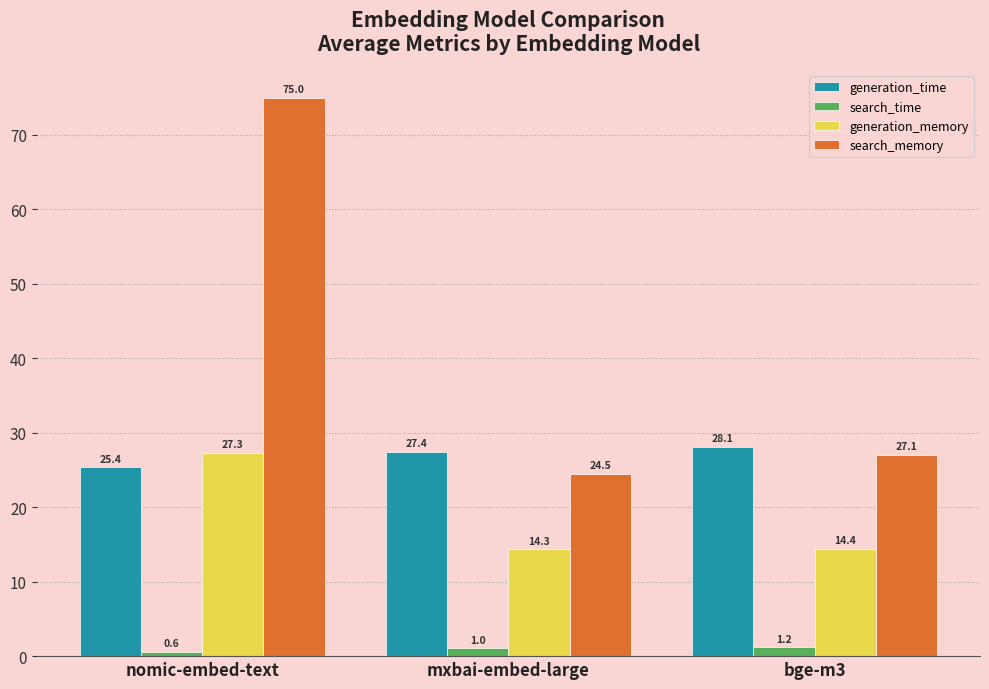

The generation_time series shows 25.4 at nomic-embed-text. True or false?

True